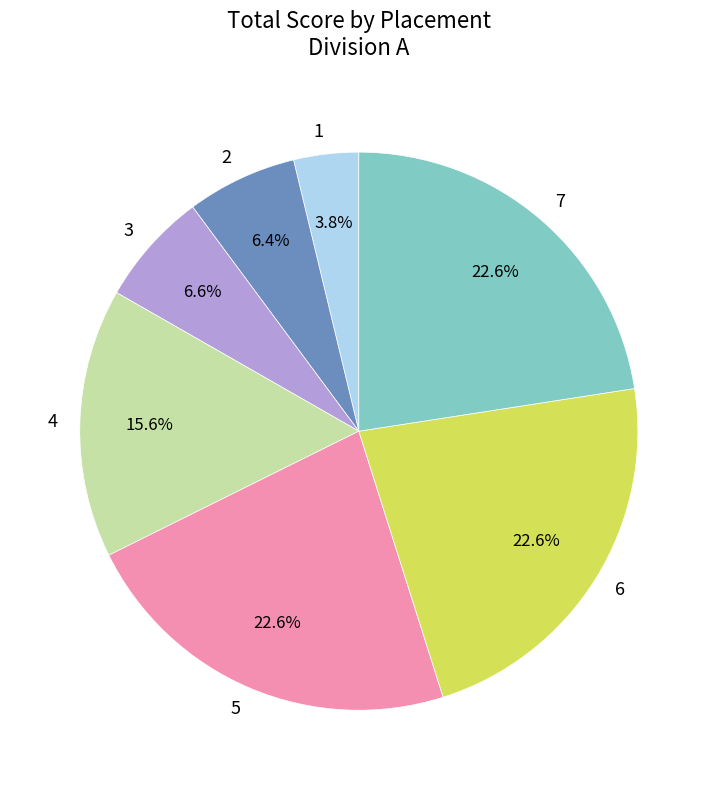

Which has a higher value, 6 or 3?

6